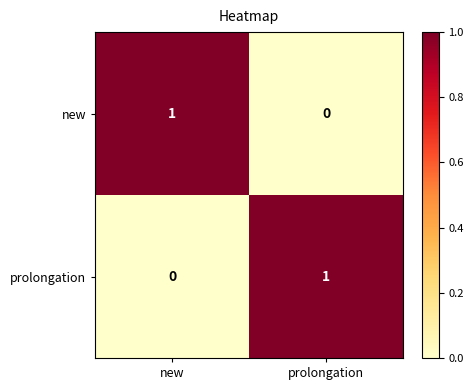

At which label is new closest to 0?

prolongation